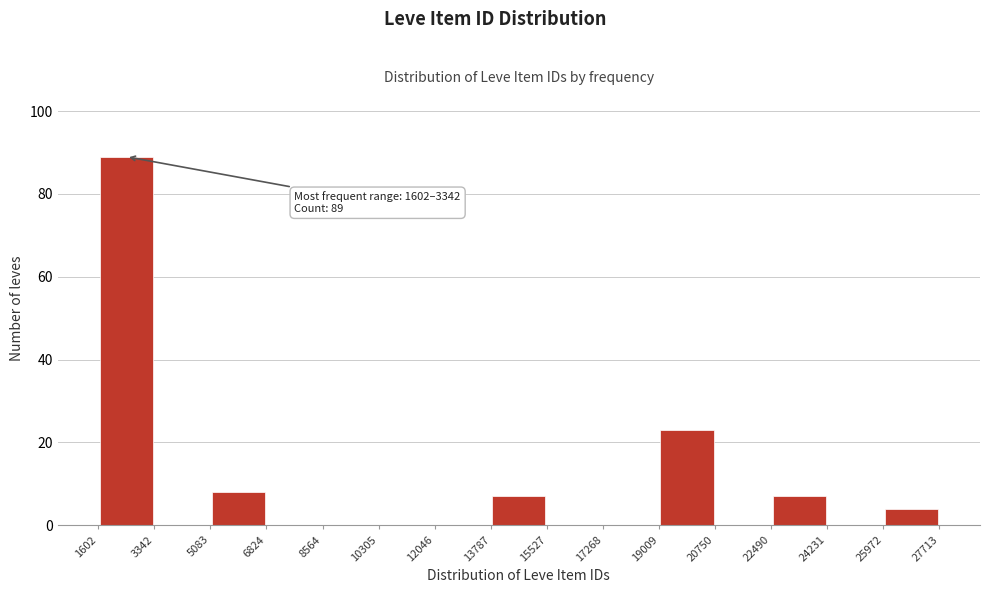

Over which range of the x-axis is the bar tallest?

1602 to 3342